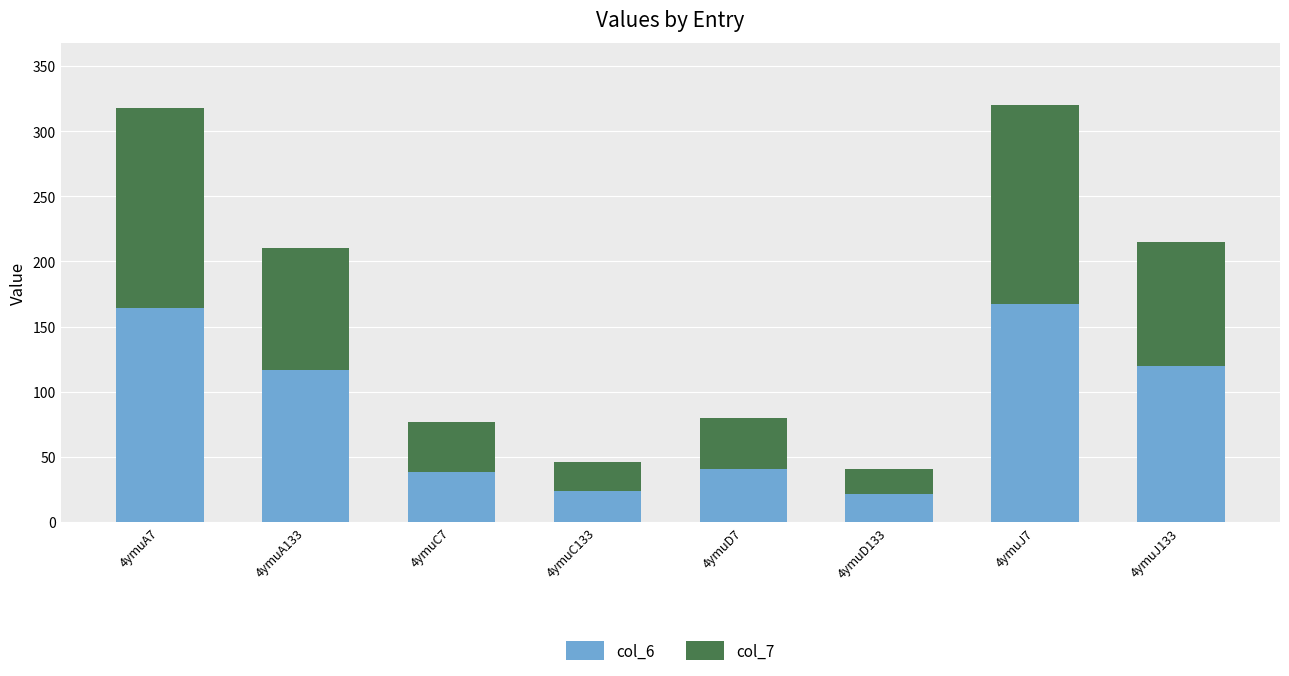

What value does the col_6 series have at 4ymuJ133?

119.9